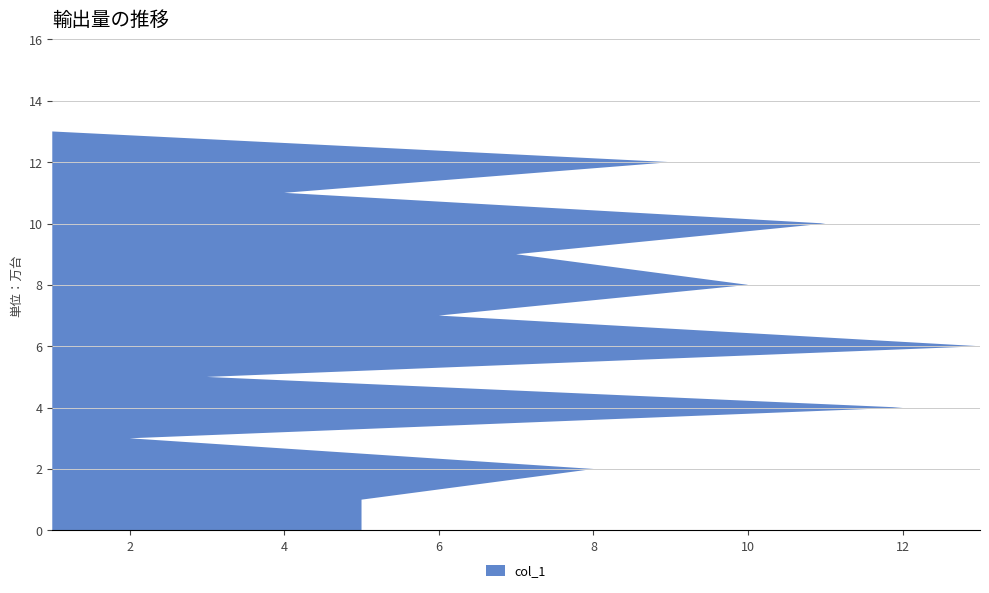

Reading left to right, list all the values displayed in this chart.

1	2	3	4	5	6	7	8	9	10	11	12	13